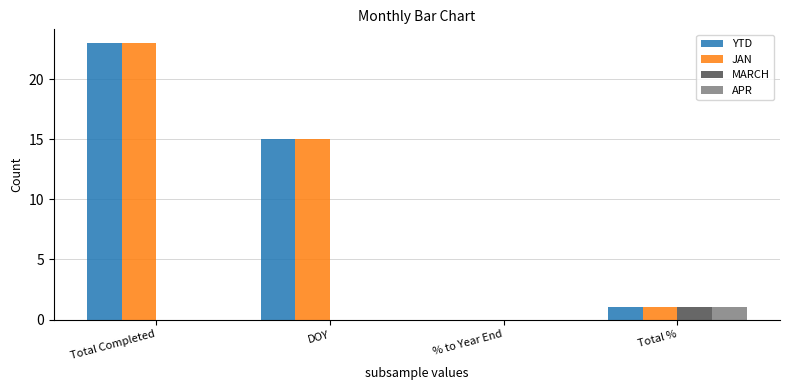

Is the value of APR at Total % greater than the value of YTD at Total Completed?

No